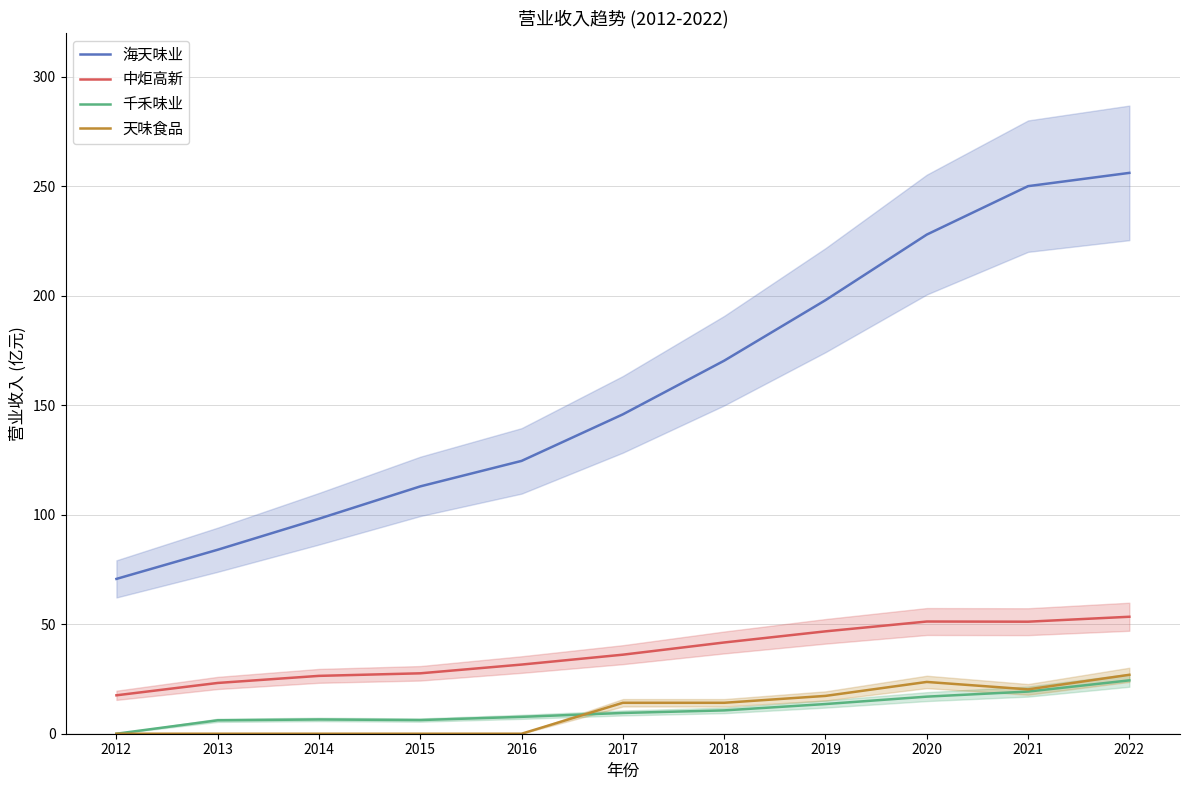

How many values in 天味食品 are above zero?

6